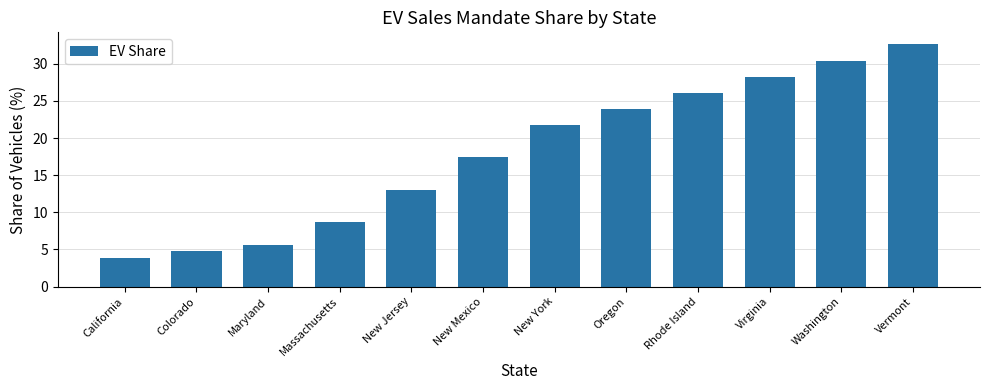

At which label is the value closest to 18?

New Mexico